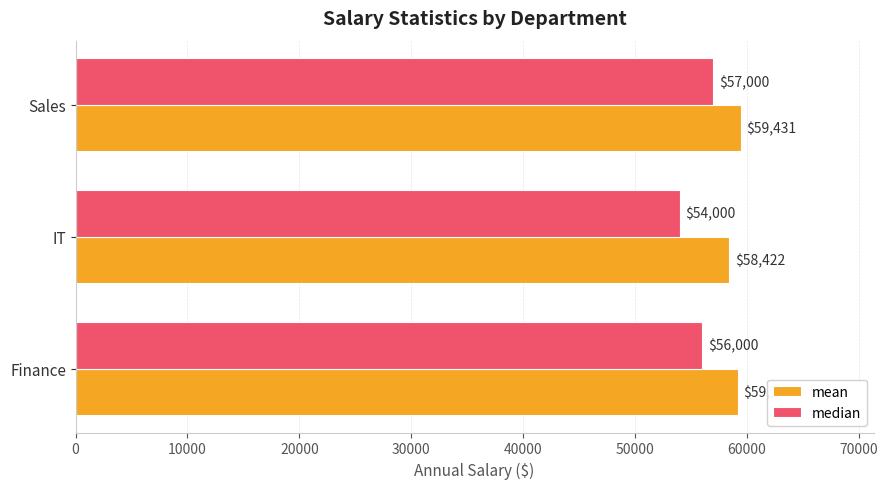

How many data points does each series have?

3